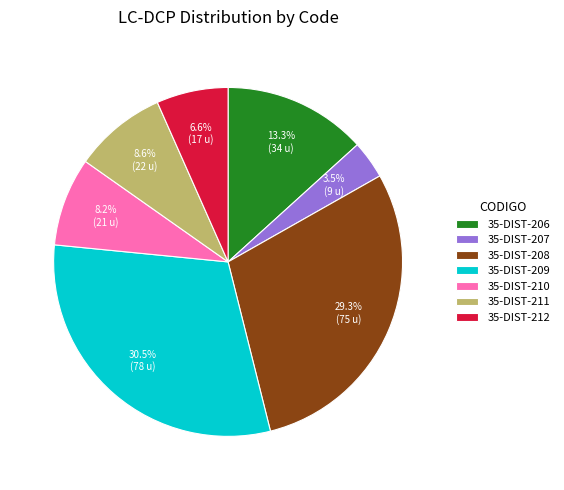

How many segments does this pie chart have?

7